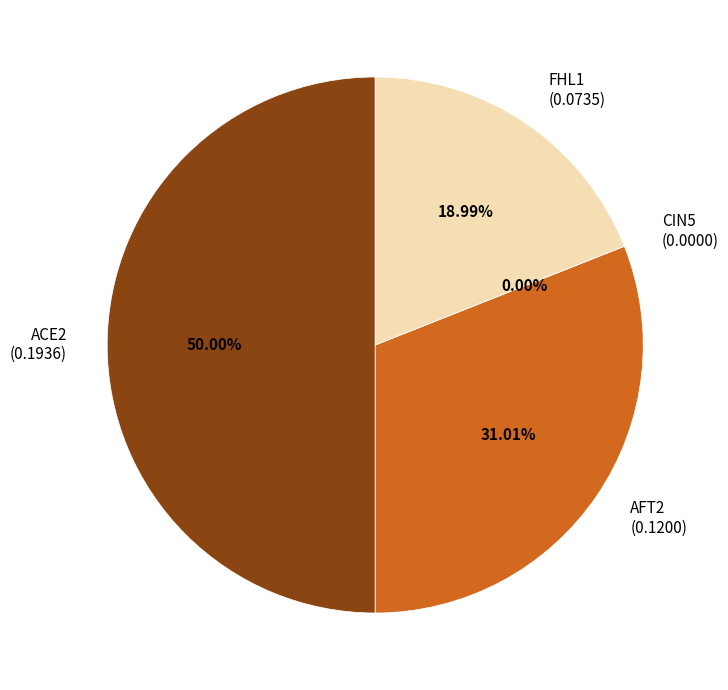

Does any single category account for the majority?

Yes